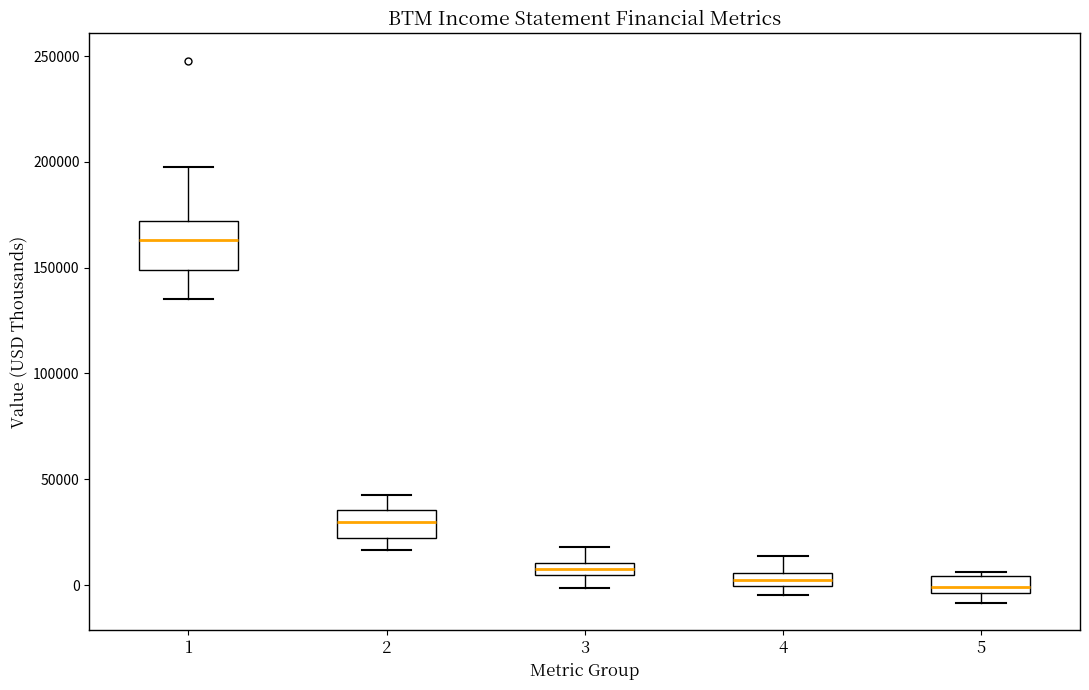

Where is the lower edge of the box at x = 5 on the y-axis? The values are not printed on the chart, so give them approximately, as read against the axis.

-5000